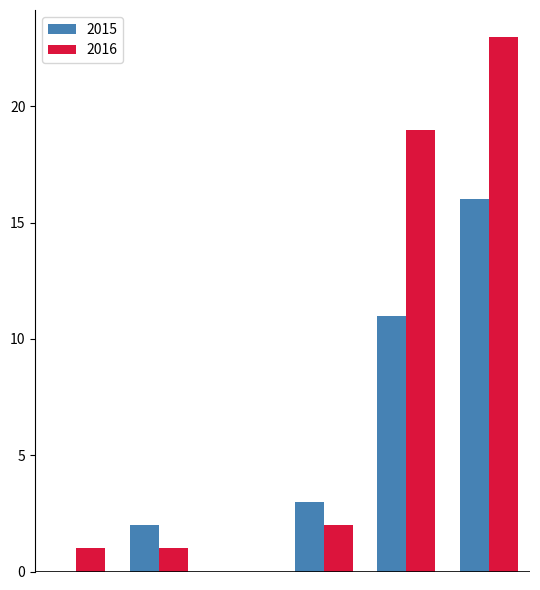

What is the sum of all 2016 values?

46